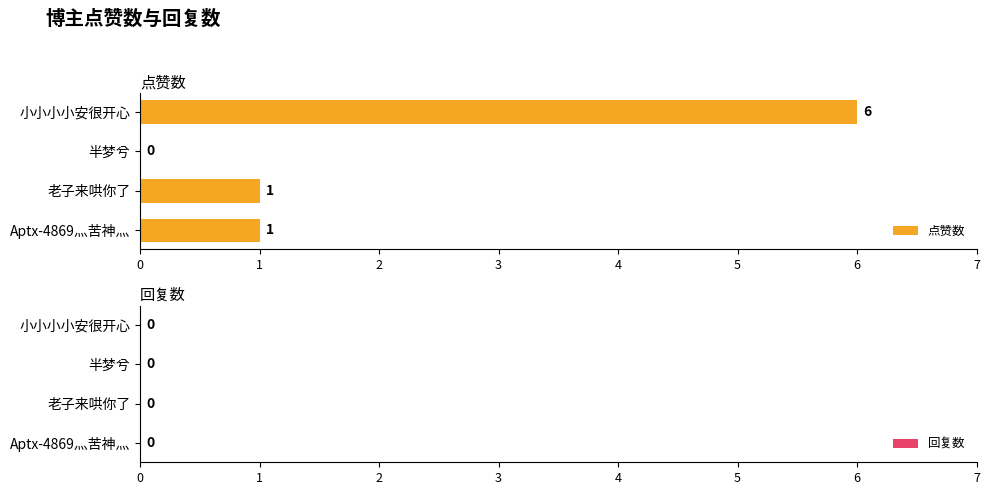

Between 老子来哄你了 and 半梦兮, which is larger?

老子来哄你了